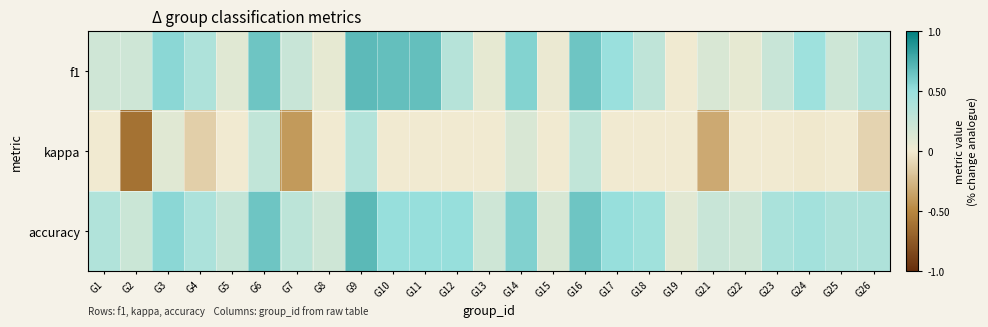

At how many categories does at least one series exceed 0?

25